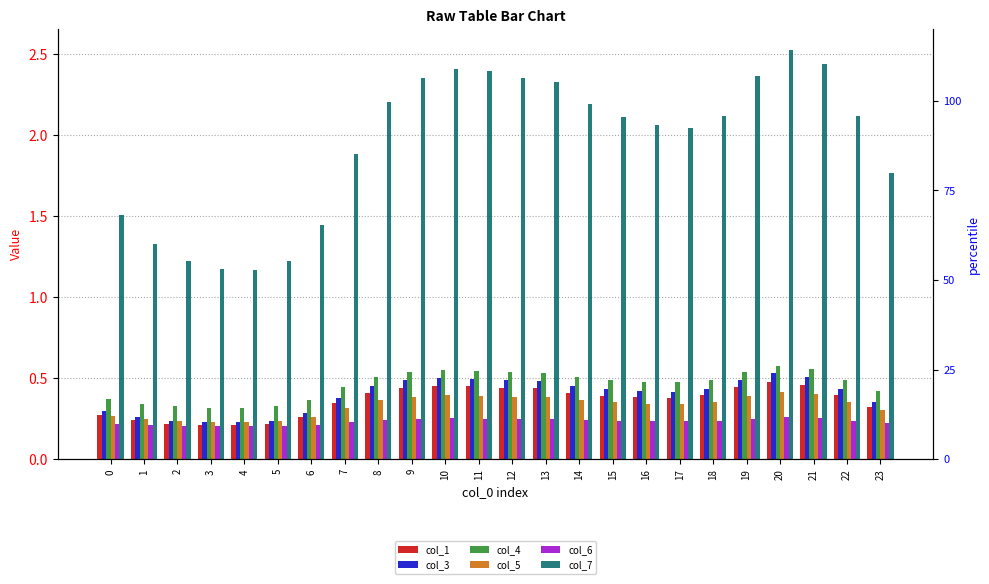

How many bars are there in total?

144